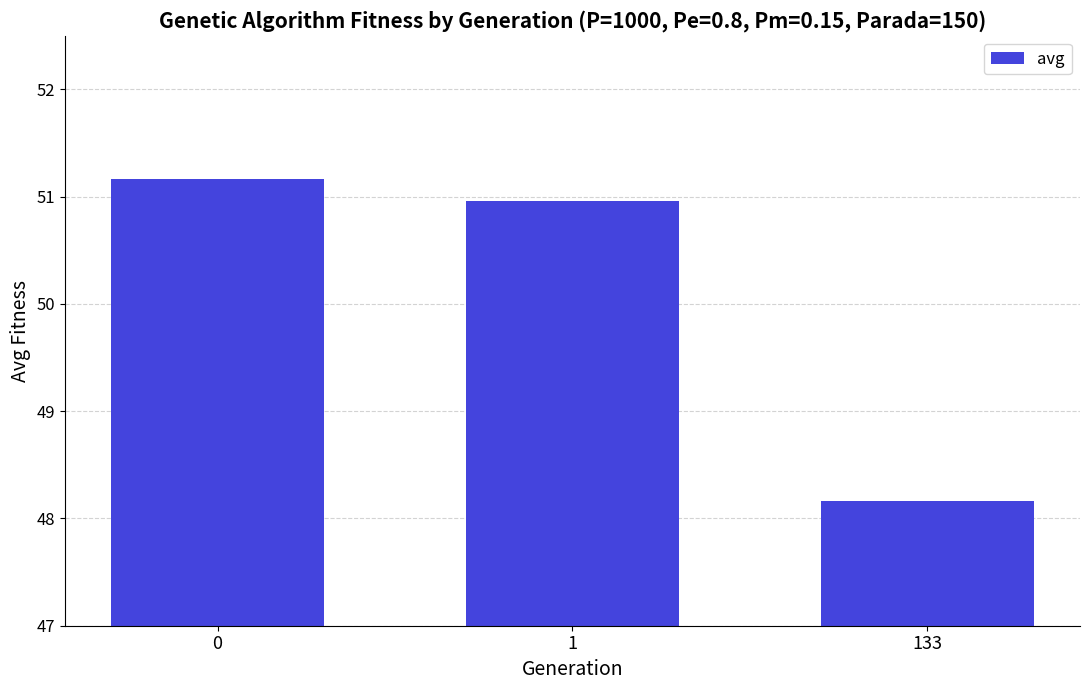

Is it true that the value at 133 is 82.3?

False